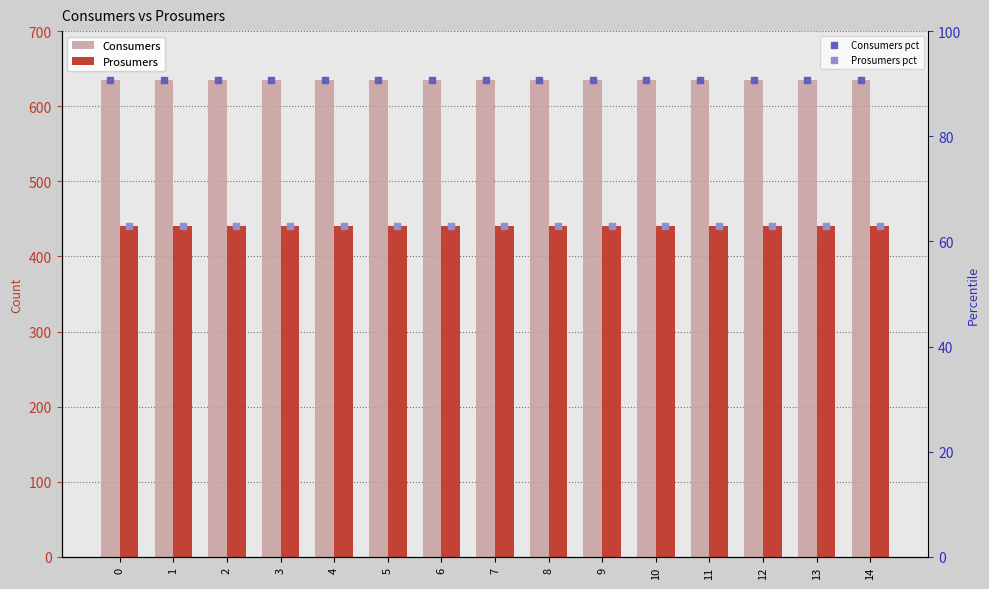

Which series reaches the maximum Y coordinate?

Consumers